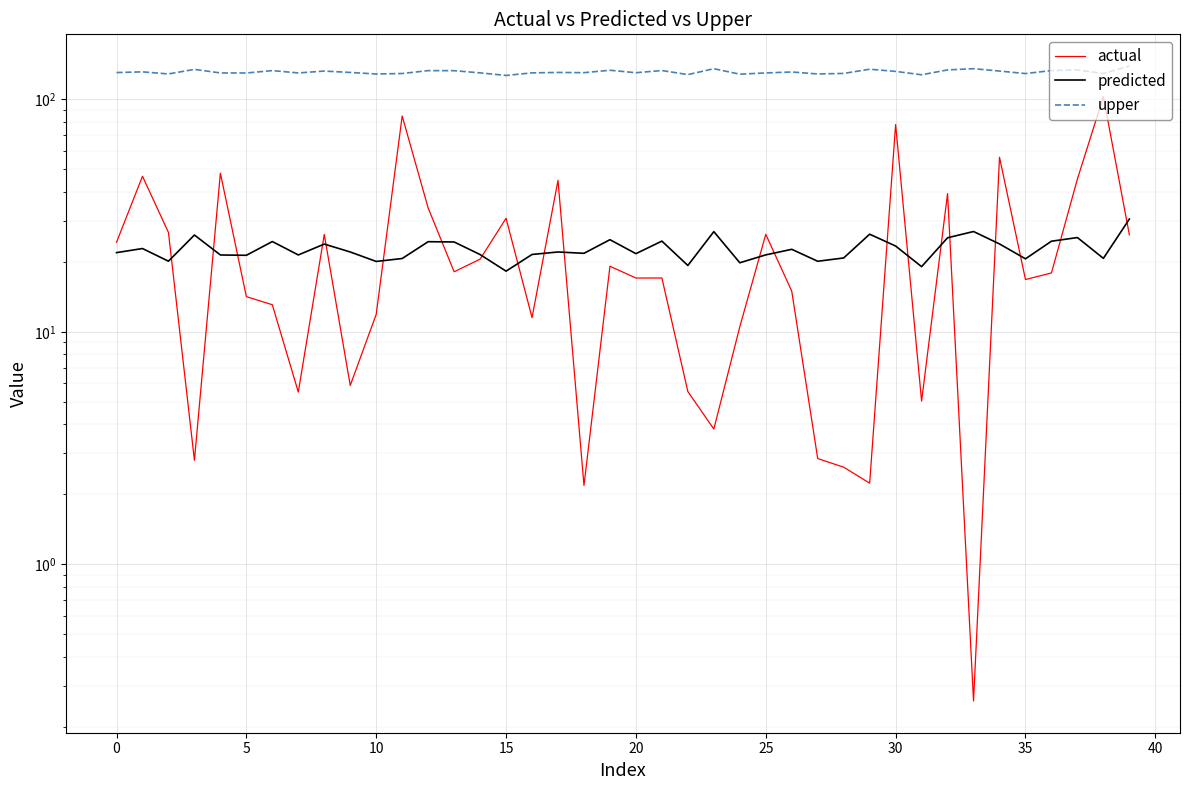

What is the approximate value of predicted at 11?

20.7